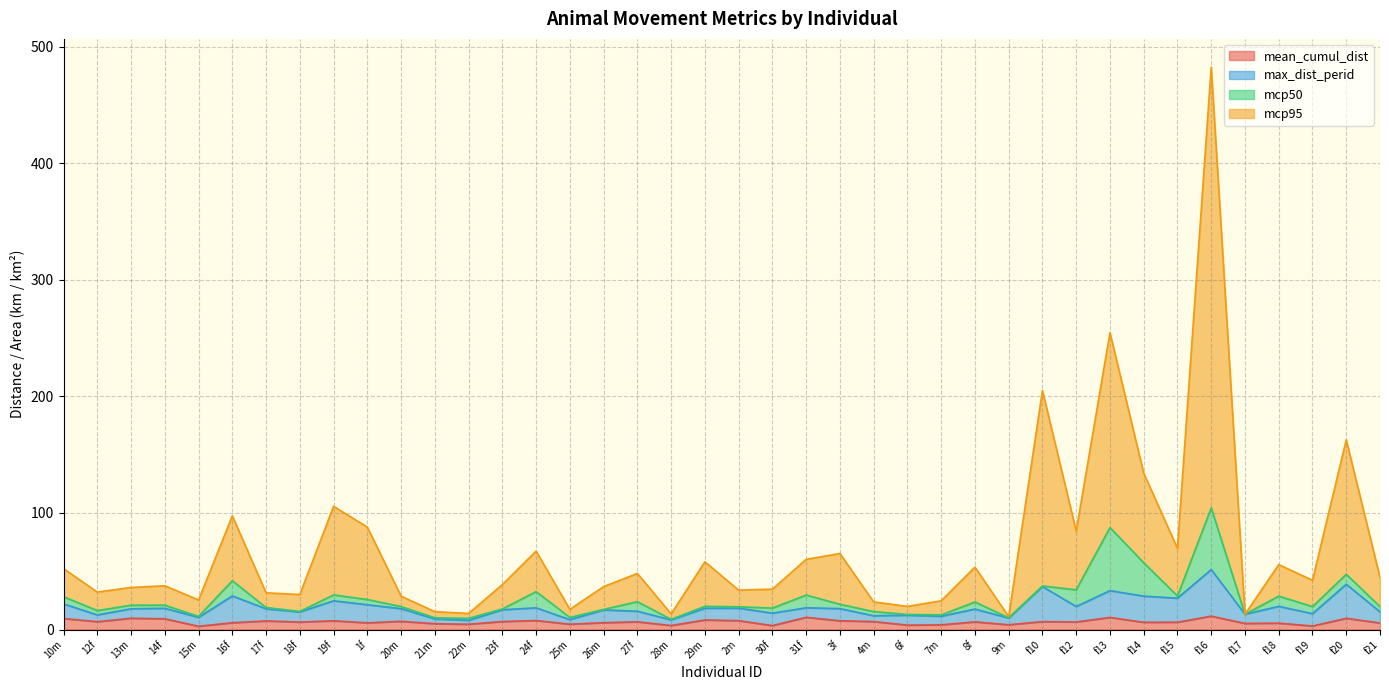

What position from the left is 17f?

7